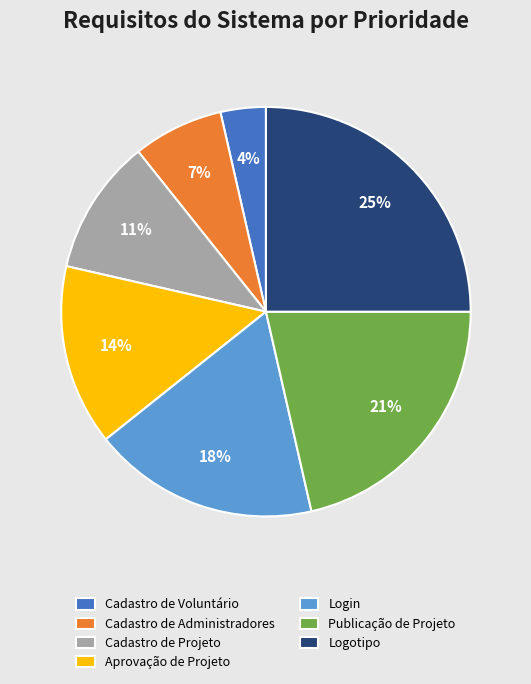

To the nearest percent, what portion does Aprovação de Projeto represent?

14%